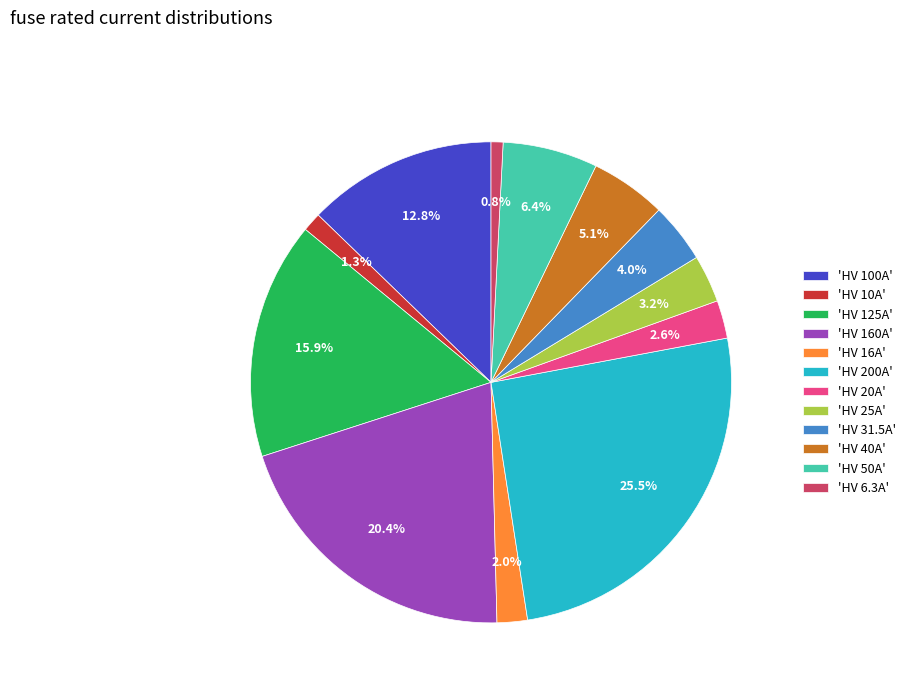

Combined, do 'HV 10A' and 'HV 31.5A' account for over 50%?

No